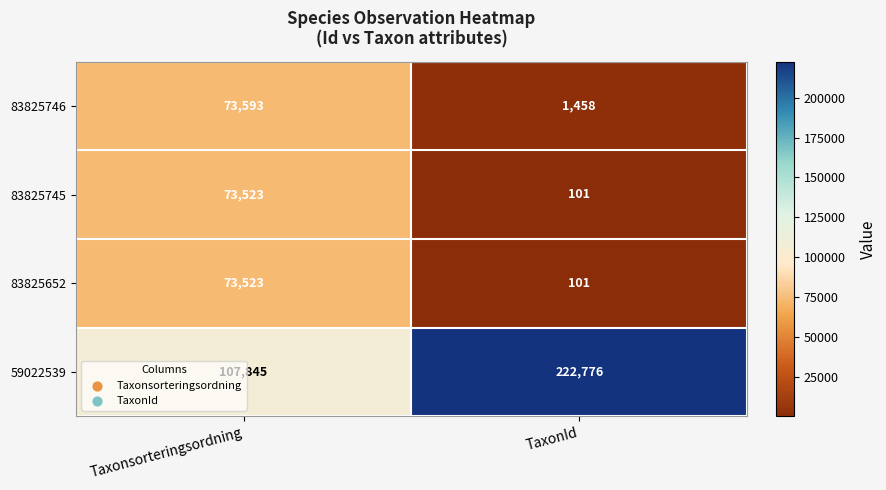

At which label is 83825746 closest to 37525?

TaxonId